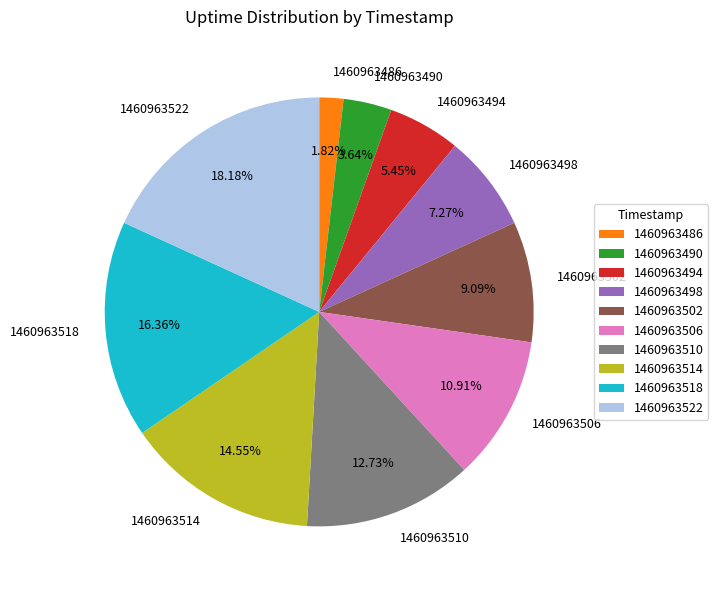

Approximately how many times larger is the value at 1460963498 compared to 1460963490?

2.0